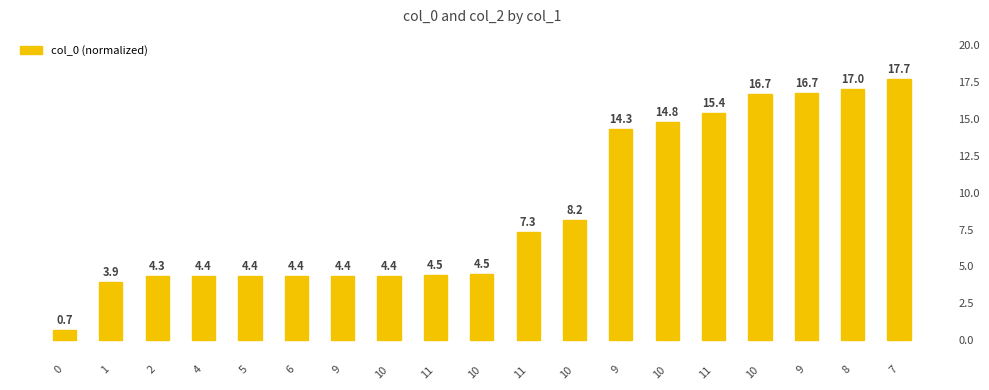

The value at 1 is 3.9. True or false?

True